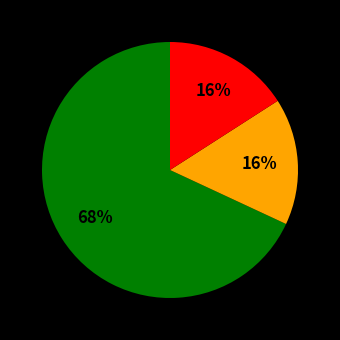

To the nearest percent, what is the average slice percentage?

33%